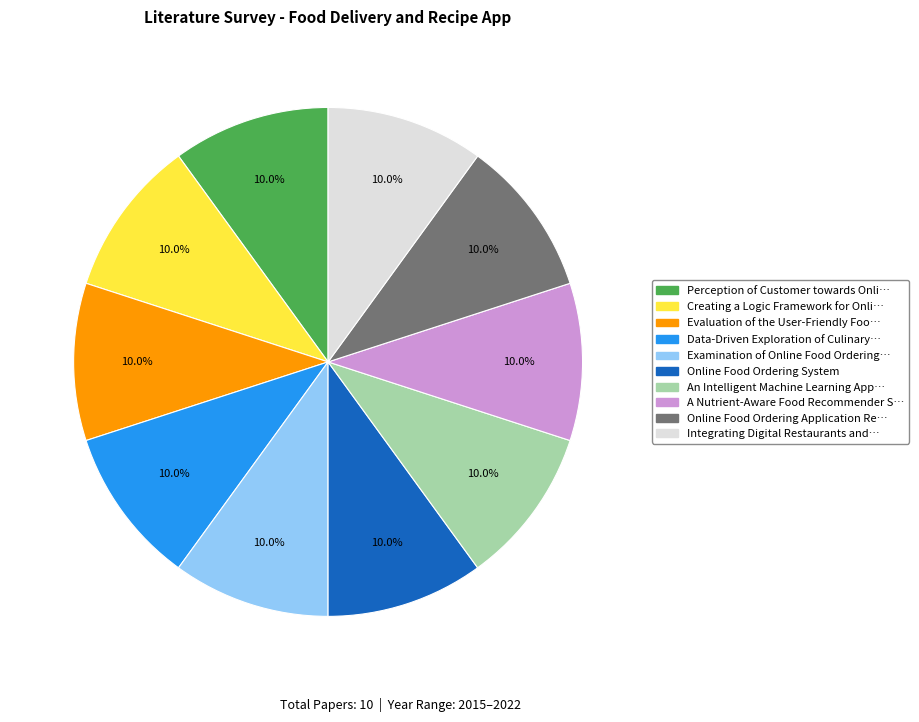

Is there a majority slice in this chart?

No